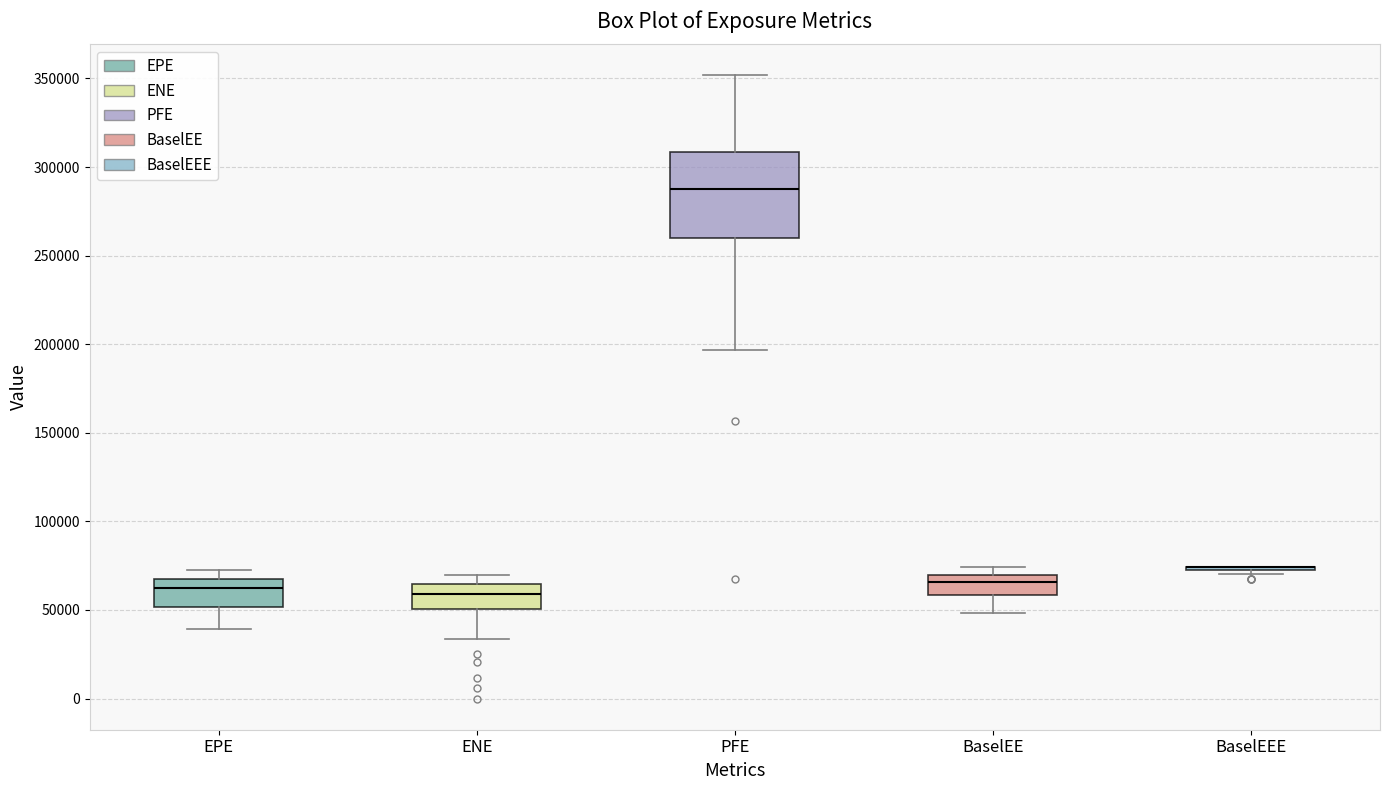

Reading left to right, transcribe this box plot: for each box, give where its median line is, the range the box spans, and where its two whiskers end, as read against the y-axis. The values are not printed on the chart, so give them approximately, as read against the axis.

EPE: median 65000, box 50000 to 70000, whiskers 40000 to 70000 (just above the box's upper edge)
ENE: median 60000, box 50000 to 65000, whiskers 35000 to 70000
PFE: median 285000, box 260000 to 310000, whiskers 195000 to 350000
BaselEE: median 65000, box 60000 to 70000, whiskers 50000 to 75000
BaselEEE: box collapsed to a line at 75000, whiskers 70000 to 75000